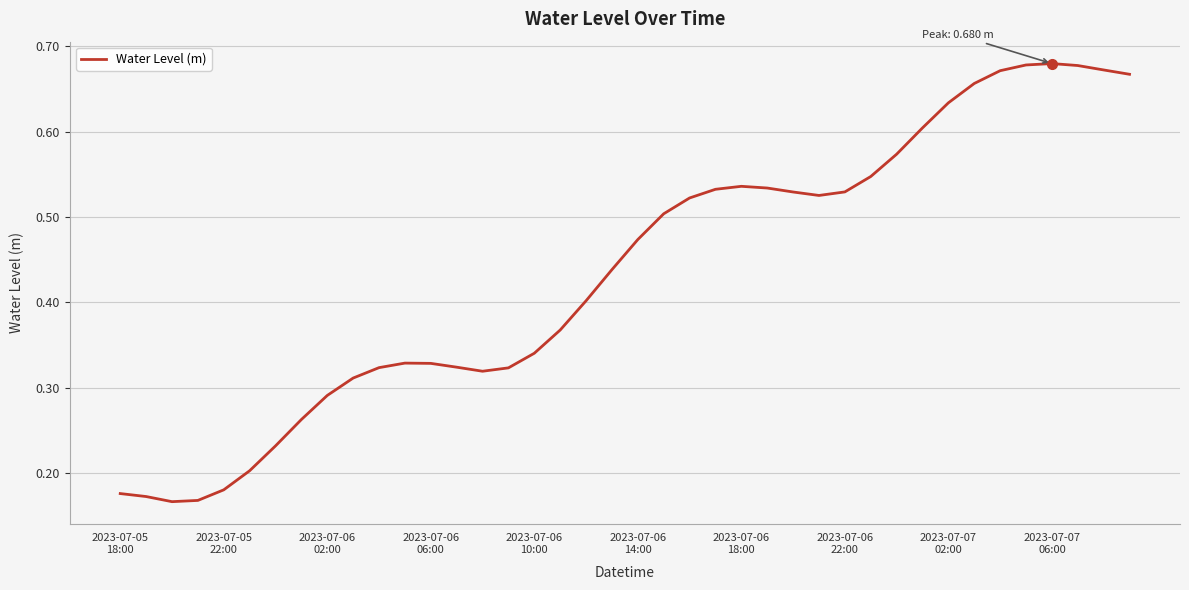

How many lines are shown in the chart?

1